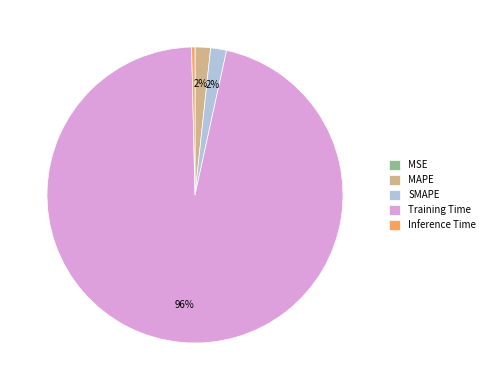

To the nearest percent, what is the difference between the largest and smallest slice percentages?

96%